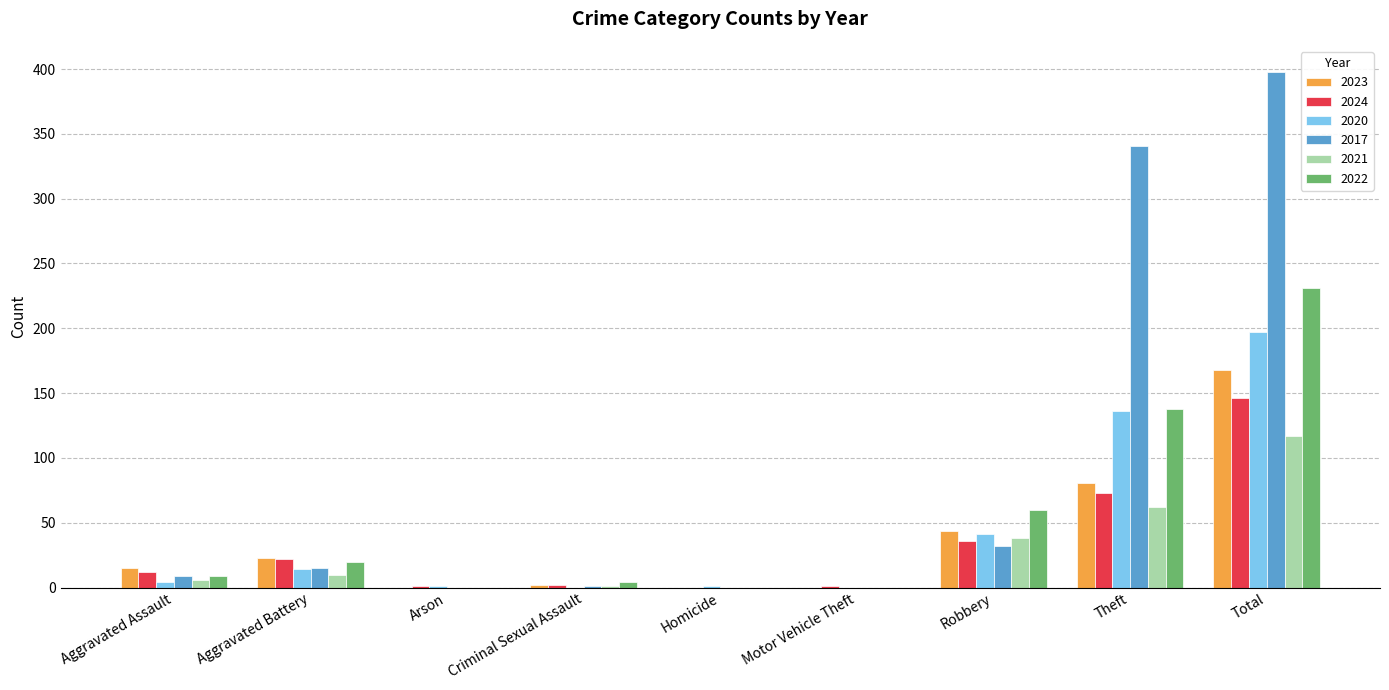

What is the maximum value shown in the chart?

398